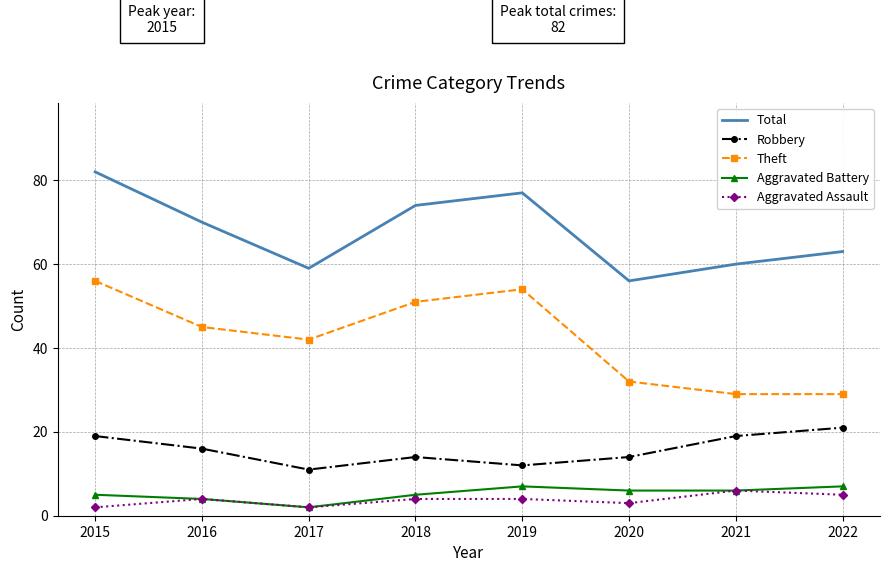

How many distinct data groups are displayed?

5